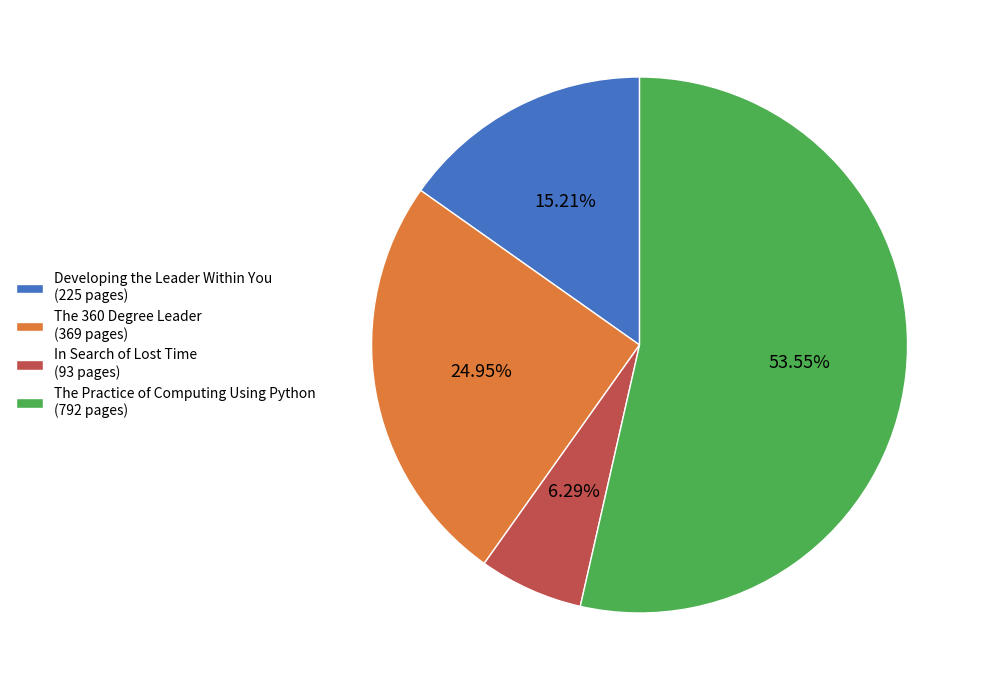

Is there any slice that represents more than half of the pie?

Yes